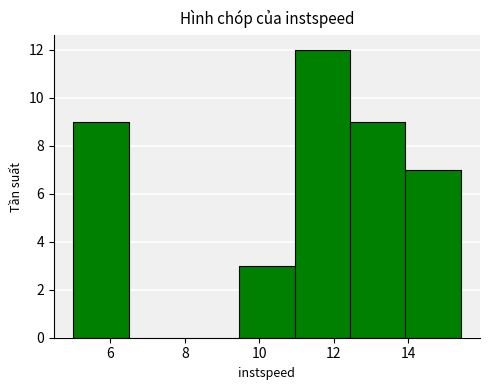

Reading left to right, transcribe this chart: for each bar, give the range it covers on the x-axis and its height. Neither the bar edges nor the heights are printed on the chart, so give them approximately, as read against the axes.

5.0 to 6.4: 9
6.4 to 8.0: 0
8.0 to 9.4: 0
9.4 to 11.0: 3
11.0 to 12.4: 12
12.4 to 14.0: 9
14.0 to 15.4: 7